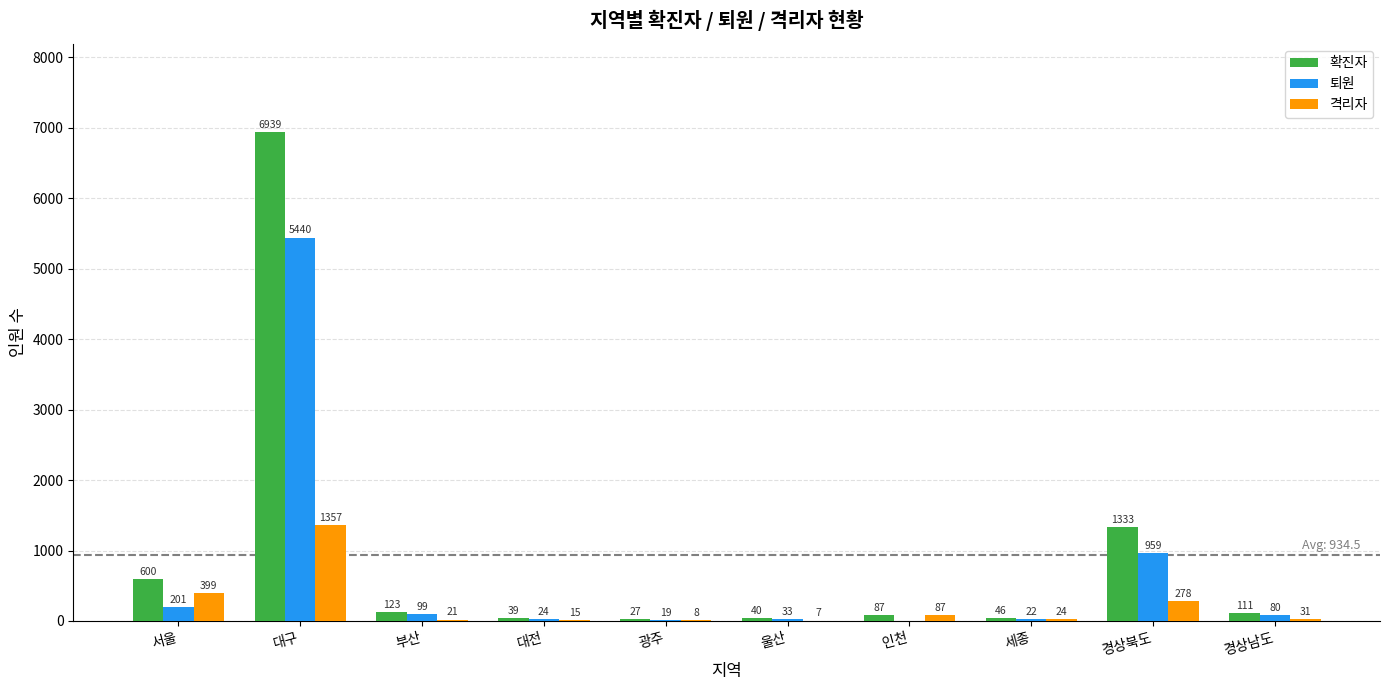

Reading right to left, what are all the values shown in this chart?

확진자: 경상남도=111	경상북도=1333	세종=46	인천=87	울산=40	광주=27	대전=39	부산=123	대구=6939	서울=600
퇴원: 경상남도=80	경상북도=959	세종=22	인천=0	울산=33	광주=19	대전=24	부산=99	대구=5440	서울=201
격리자: 경상남도=31	경상북도=278	세종=24	인천=87	울산=7	광주=8	대전=15	부산=21	대구=1357	서울=399